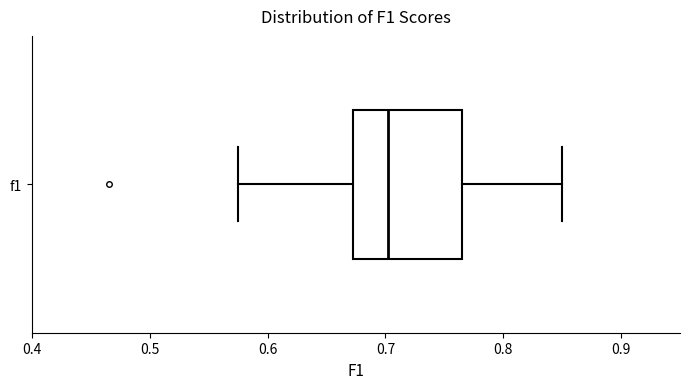

Where is the left edge of the box for f1 on the x-axis? The values are not printed on the chart, so give them approximately, as read against the axis.

0.67